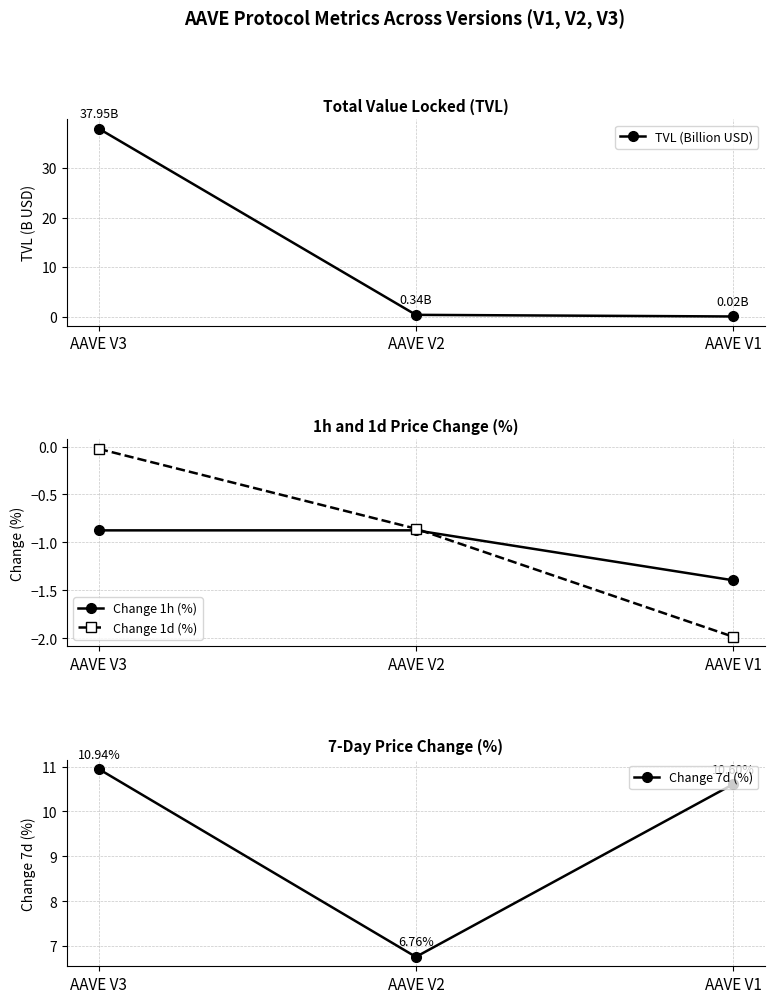

What is the average value of the Change 1d (%) series?

-1.0